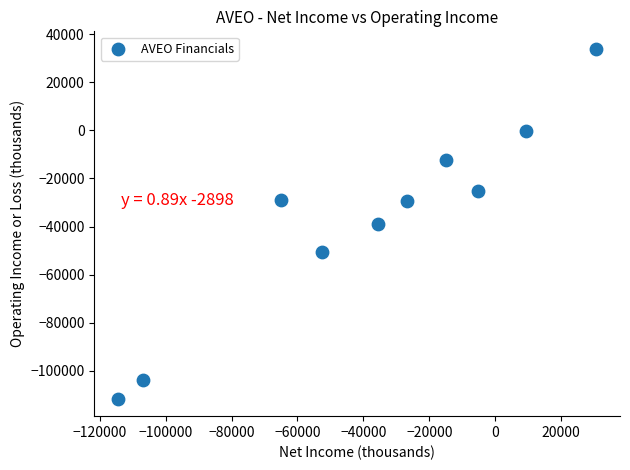

What is the range of Y values (max minus min)?

145500